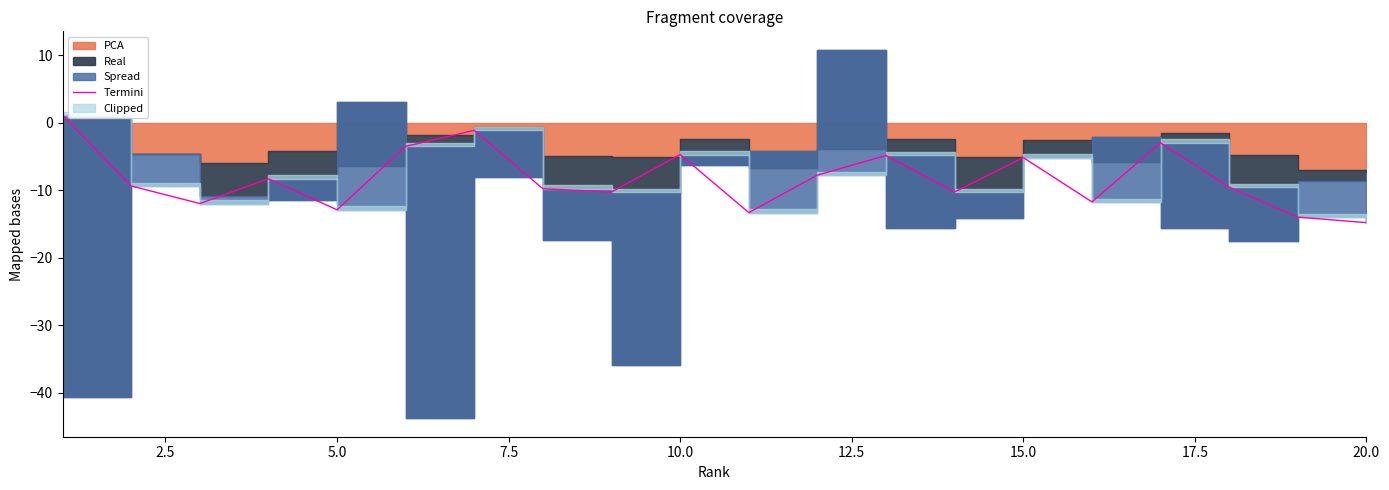

Is it true that the value at 2.5 is -9.3?

True